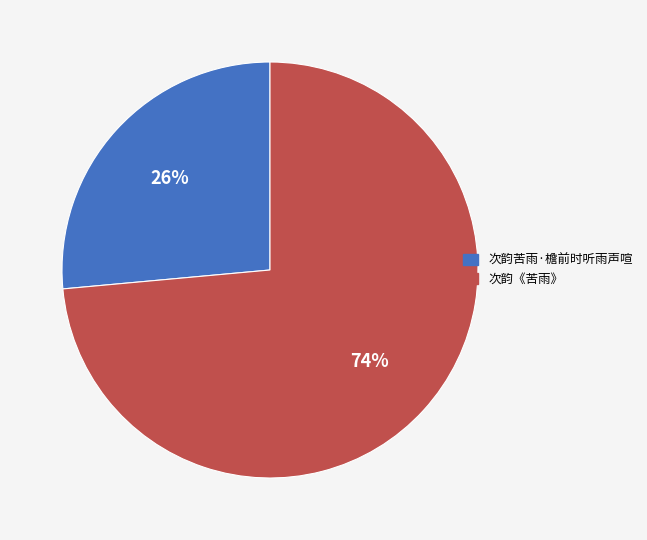

Approximately how many times larger is the value at 次韵《苦雨》 compared to 次韵苦雨·檐前时听雨声喧?

2.8